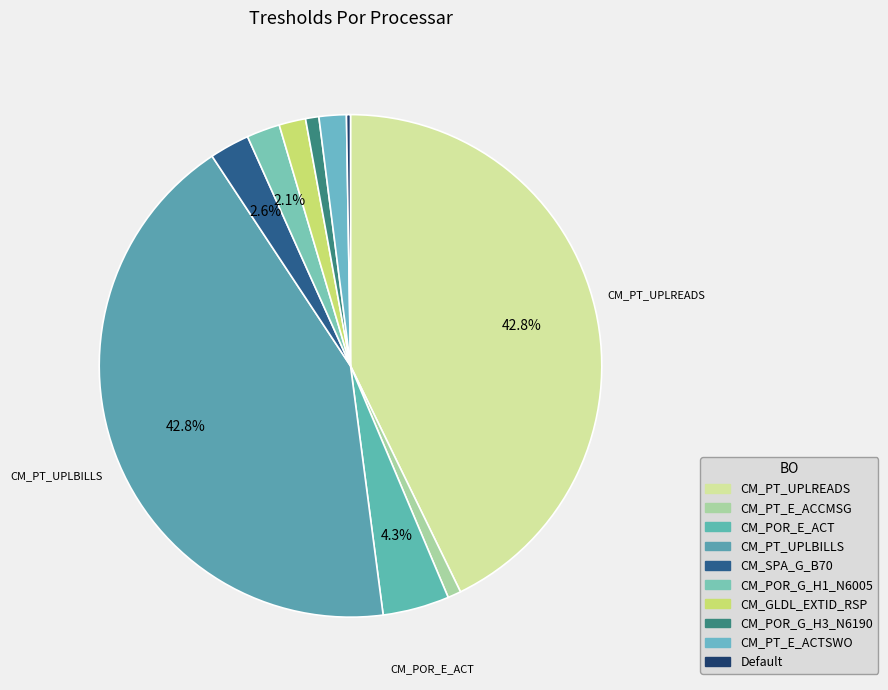

Combined, do CM_PT_E_ACTSWO and CM_SPA_G_B70 account for over 50%?

No